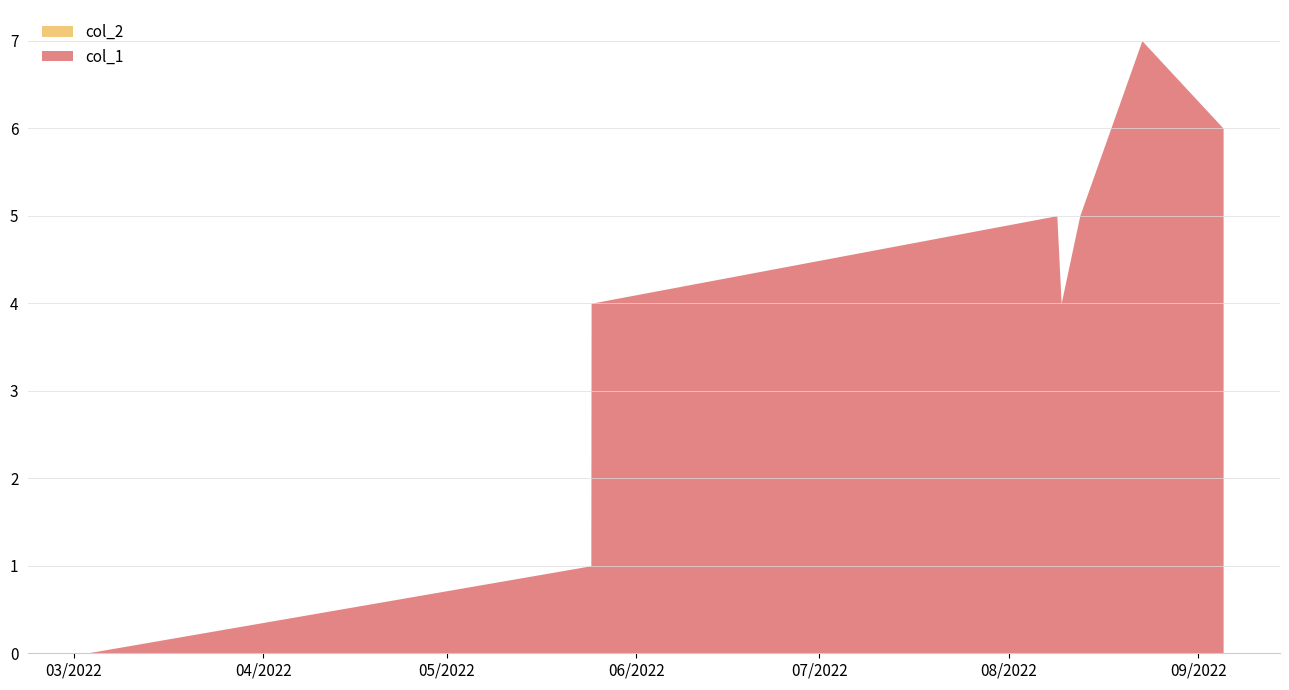

At 1, list the series in order from smallest to largest.

col_2, col_1